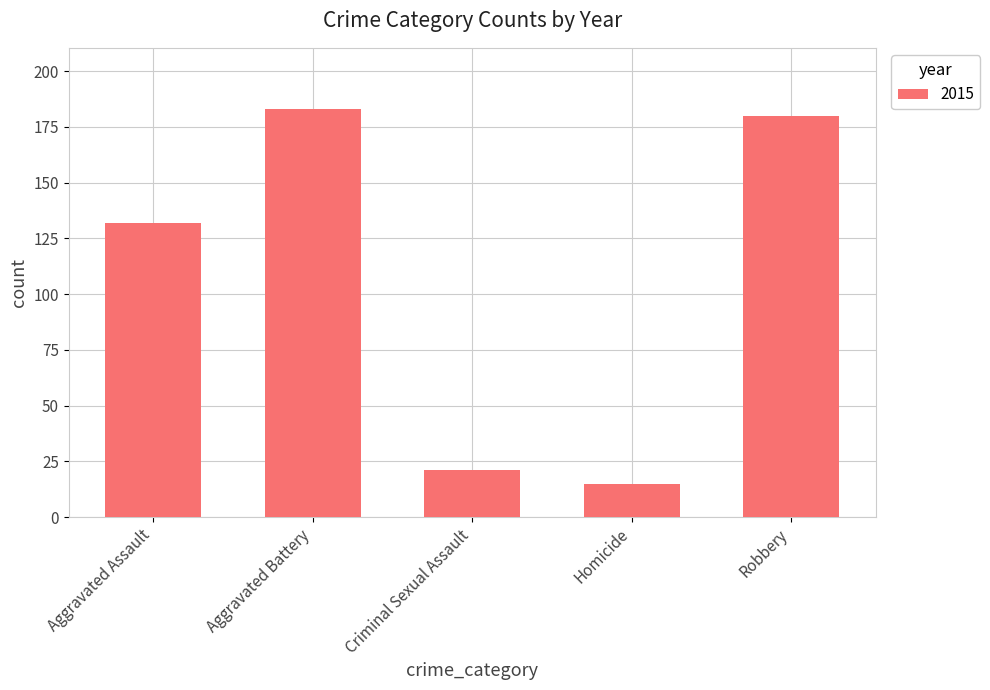

At which label is the value closest to 99?

Aggravated Assault